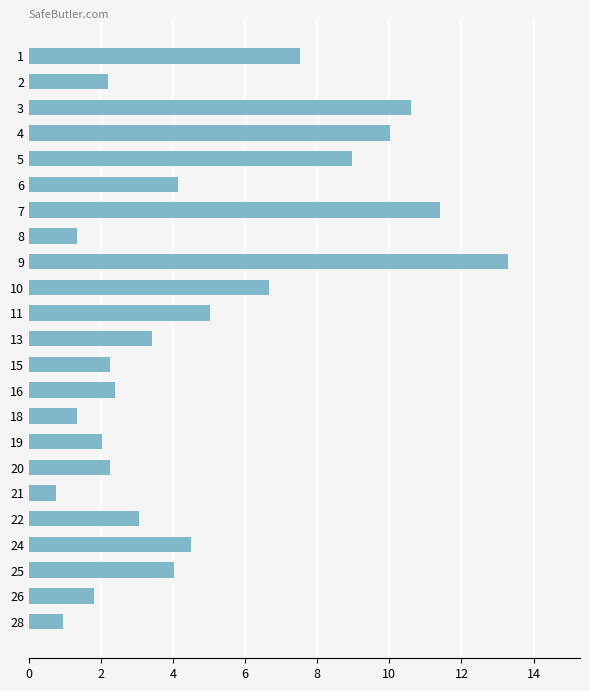

What is the sum of all values?

109.9